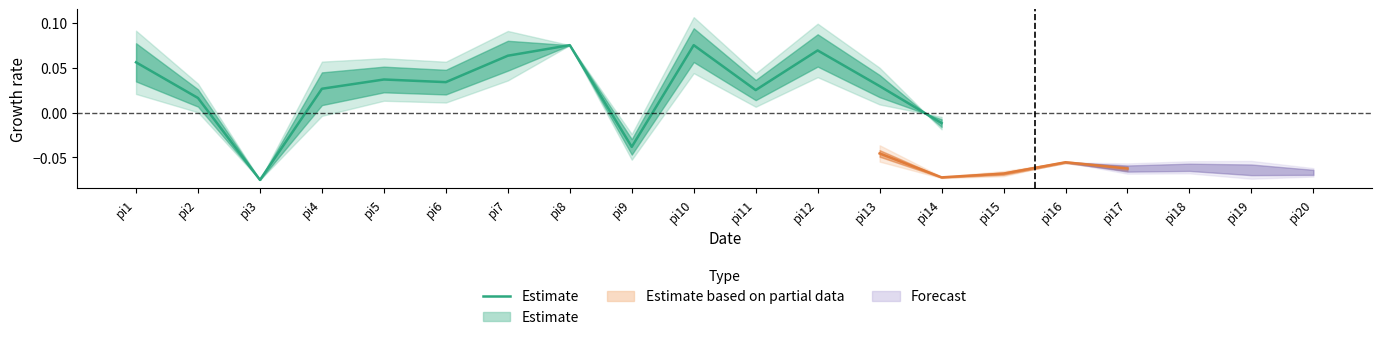

How many data points are less than 0?

3